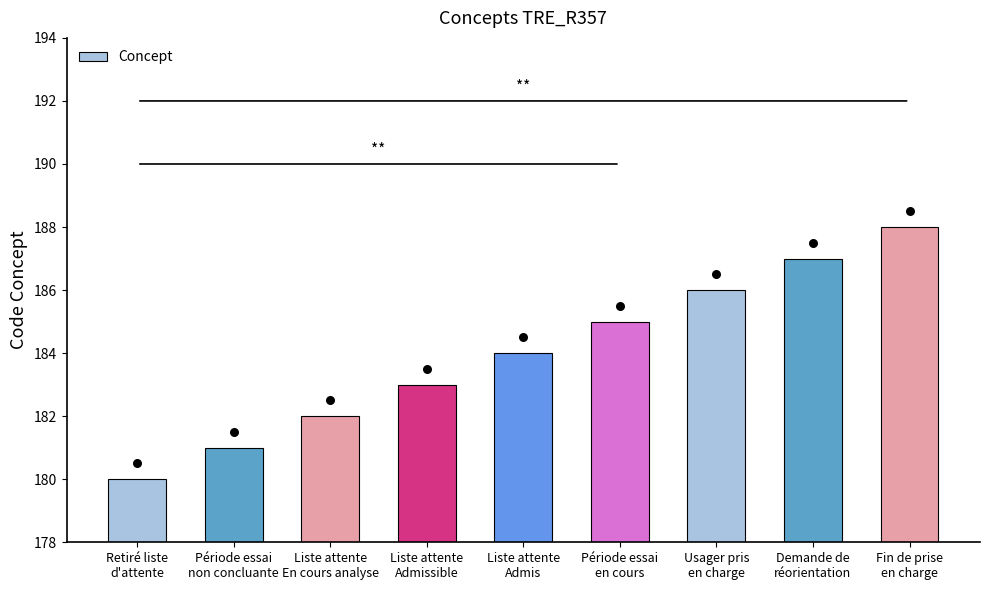

Approximately how many times larger is the value at Liste attente
Admissible compared to Liste attente
En cours analyse?

1.0